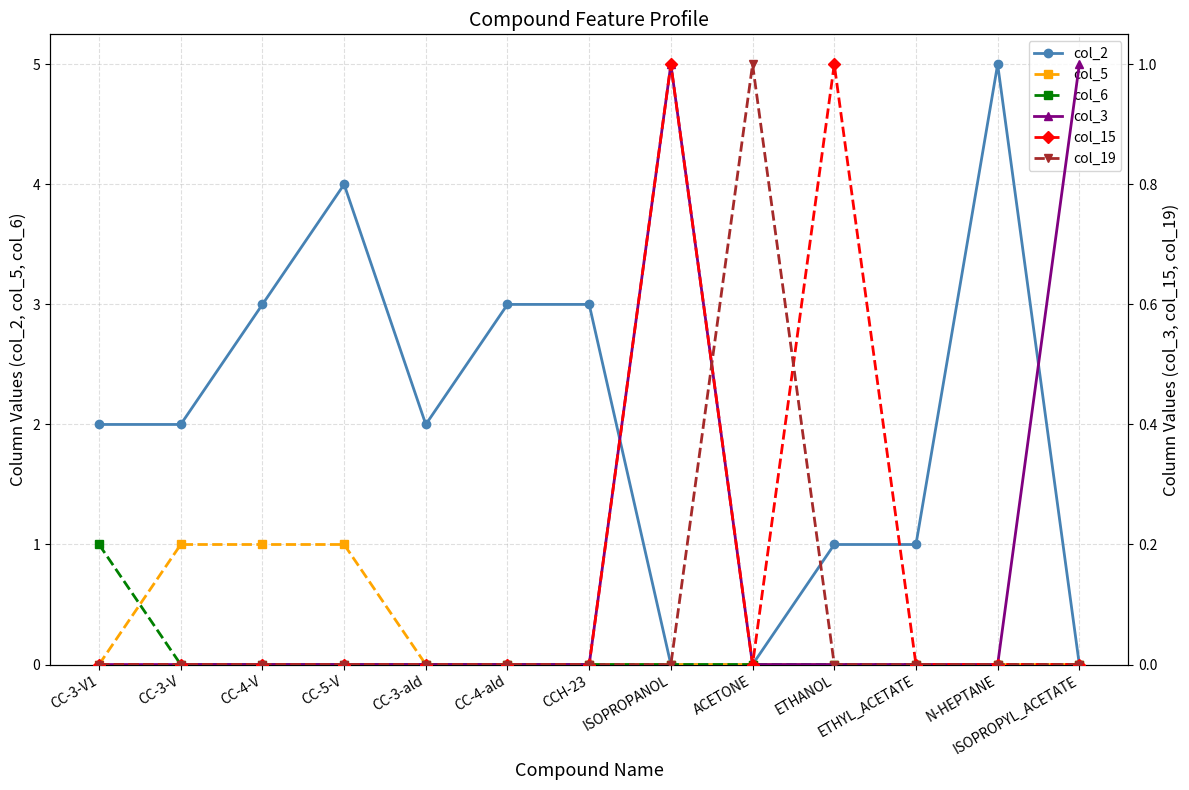

Is the value of col_19 at ETHANOL greater than the value of col_2 at CC-5-V?

No